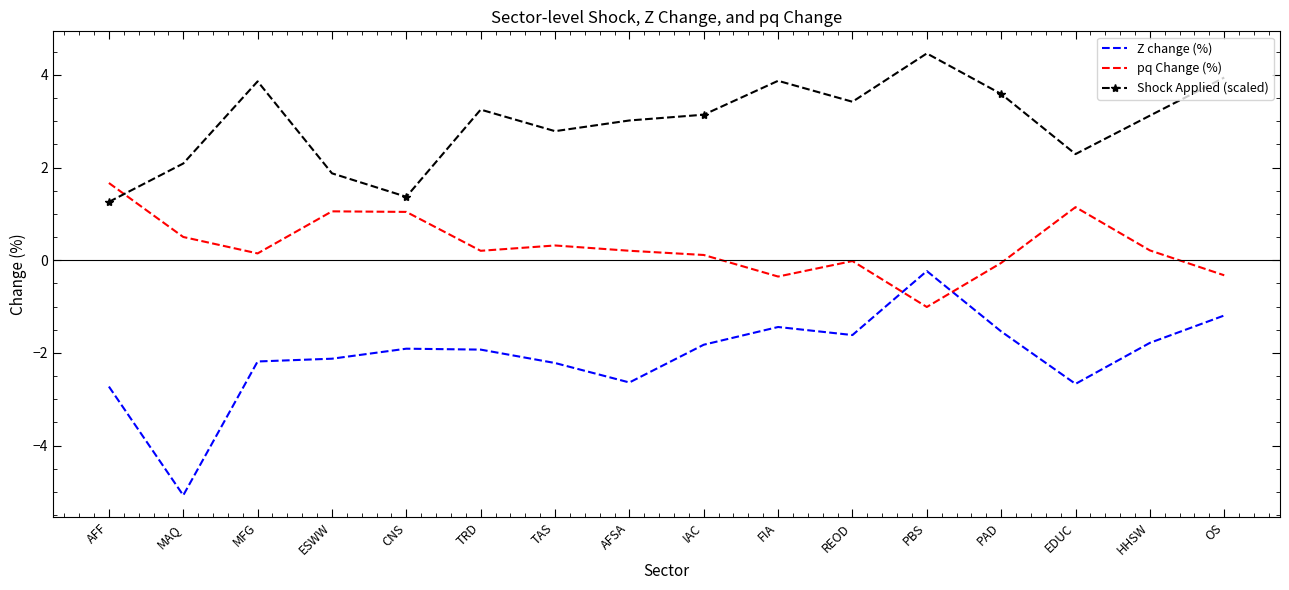

Is the value of Shock Applied (scaled) at MAQ greater than the value of Z change (%) at FIA?

Yes